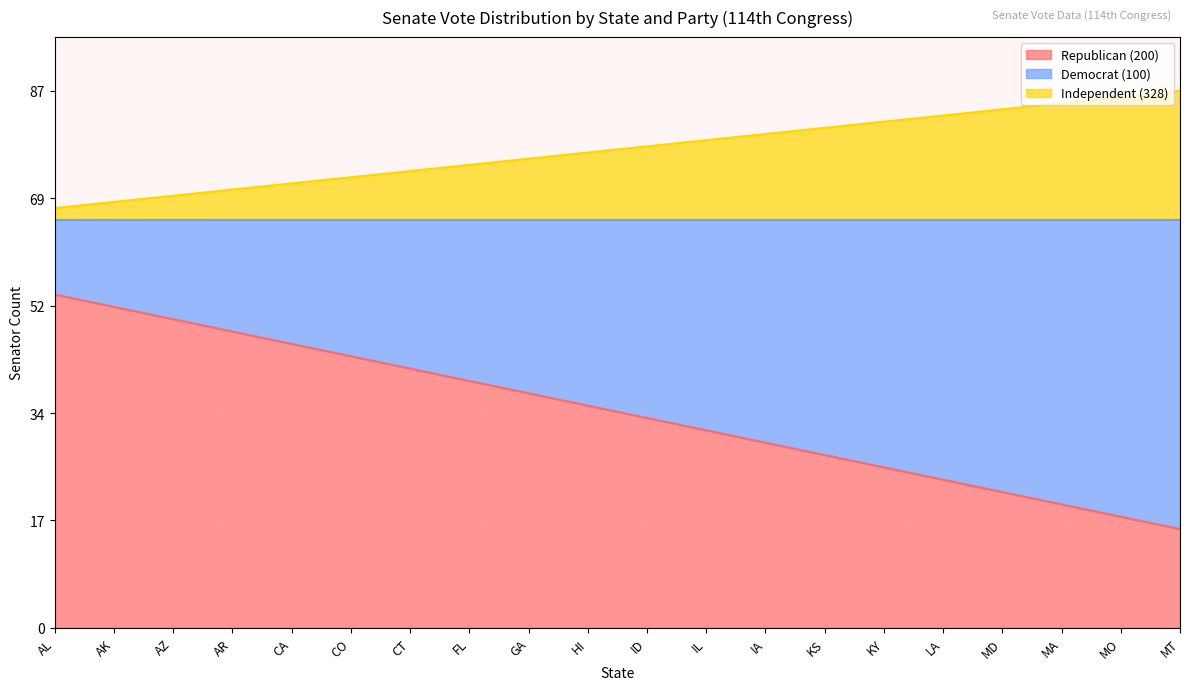

What is the highest value of the Republican (200) series?

54